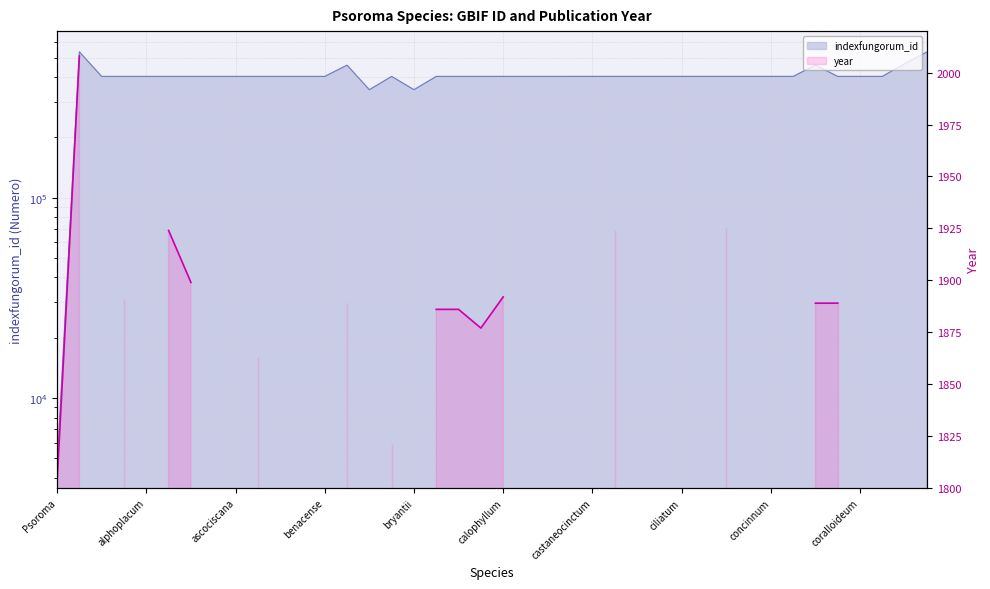

List the labels in order of value, smallest first.

Psoroma, boninense, bryantii, albescens, allorhizum, alphoplacum, angustisectum, aphthosum, araneosum, ascociscana, asperellum, atrophyllum, beatum, benacense, brunneum, buchananii, caesium, caliginosum, calophyllum, campbellianum, candelarium, cartilagineum, castaneocinctum, cephalodinum, cervinum, chrysoleucum, ciliatum, cinchonarum, cinnamomeum, circinatum, concinnum, contextum, contortum, coralloideum, crassum, biatorinum, contortulum, bullosa, cetrarioides, absconditum